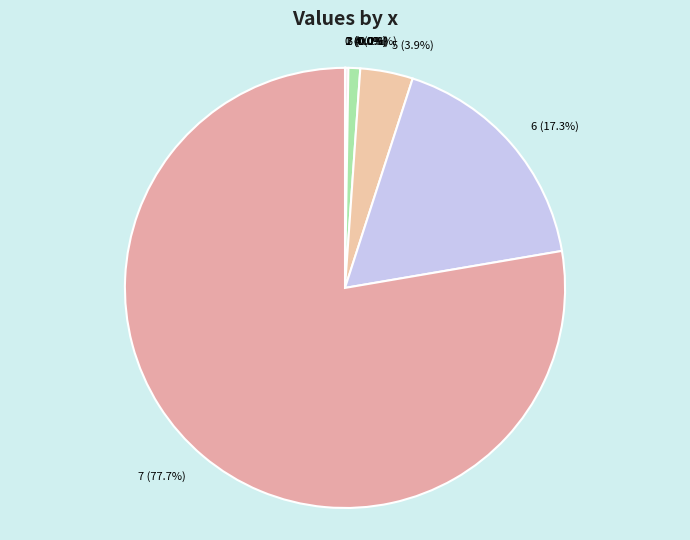

Does any single category account for the majority?

Yes